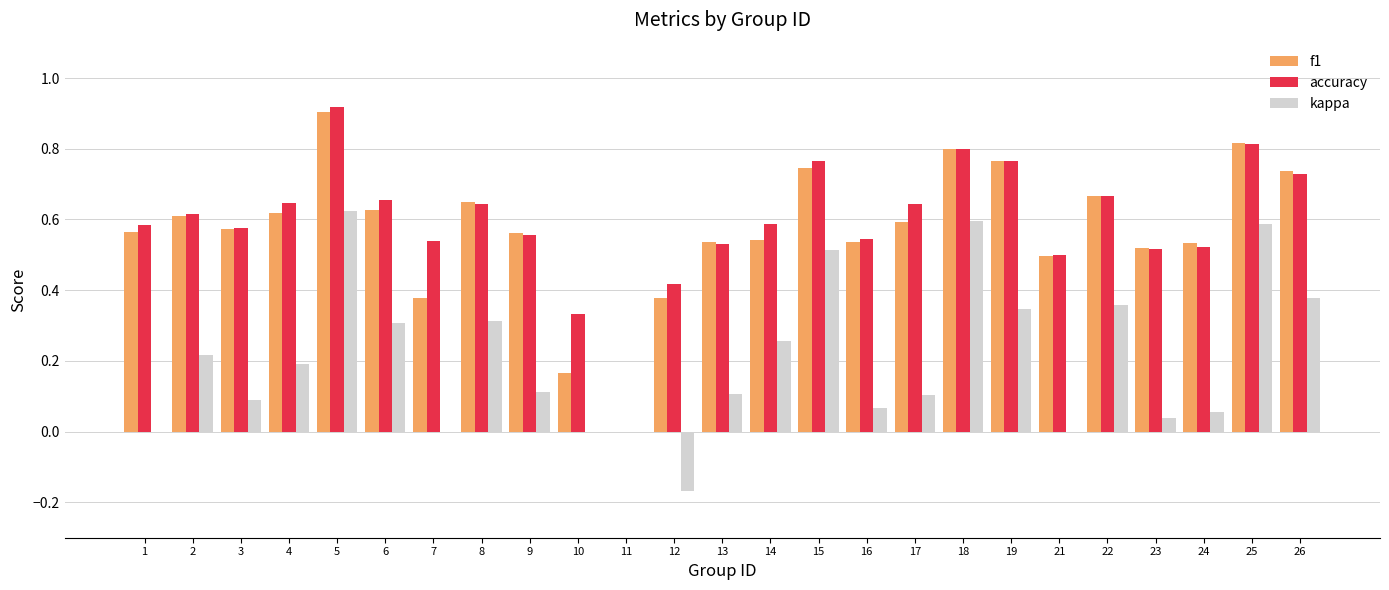

True or false: f1 has a value of 1.3 at 18.

False